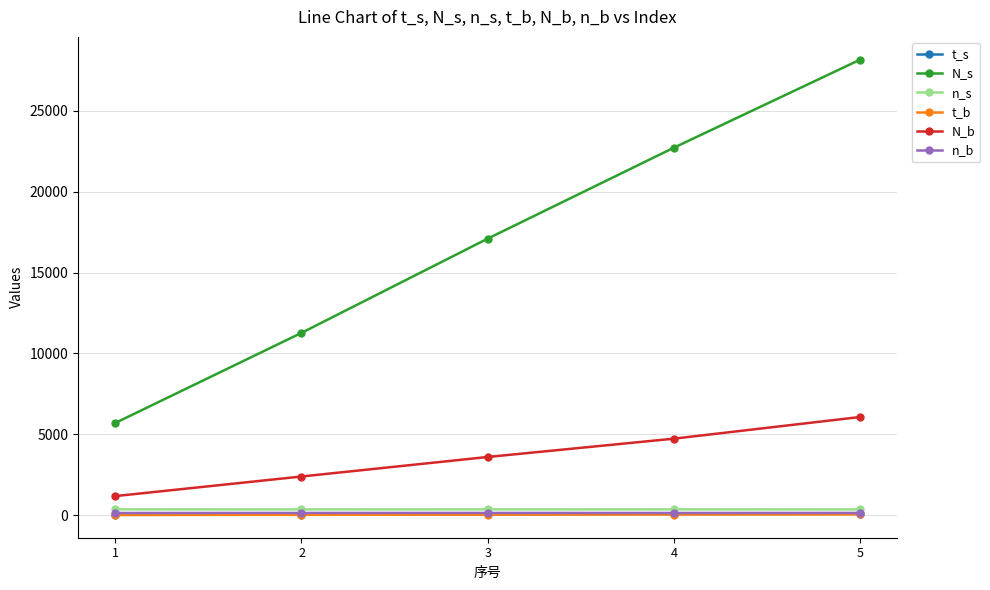

True or false: n_b and n_s intersect in this chart.

False